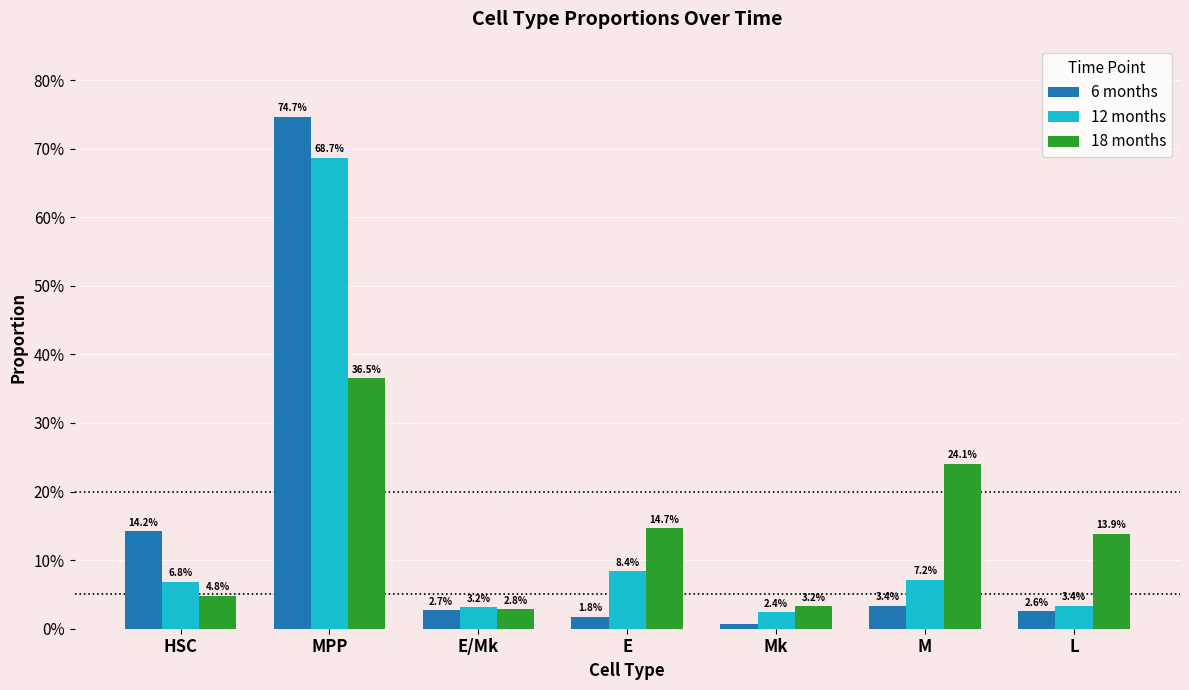

What is the spread (max minus min) of values at MPP?

0.4